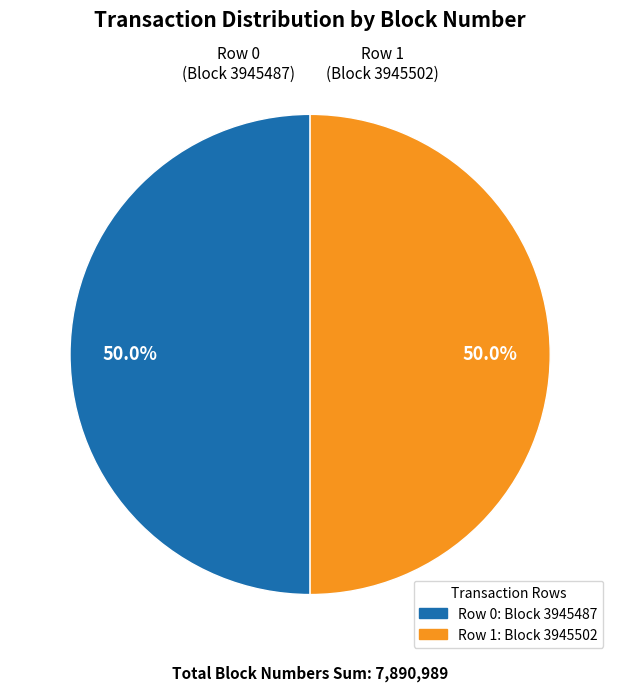

Which slice is the largest?

1